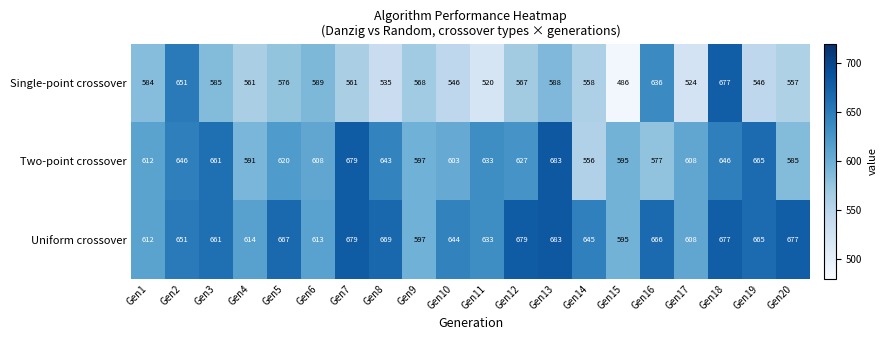

The value of Single-point crossover at Gen15 is 486. True or false?

True